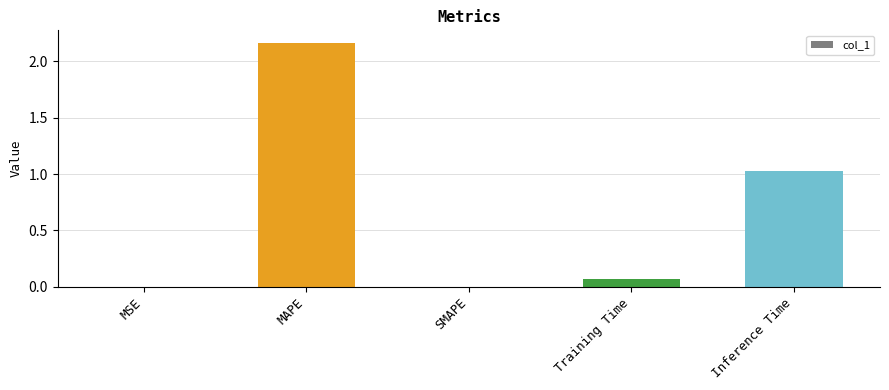

Count the number of categories in the chart.

5